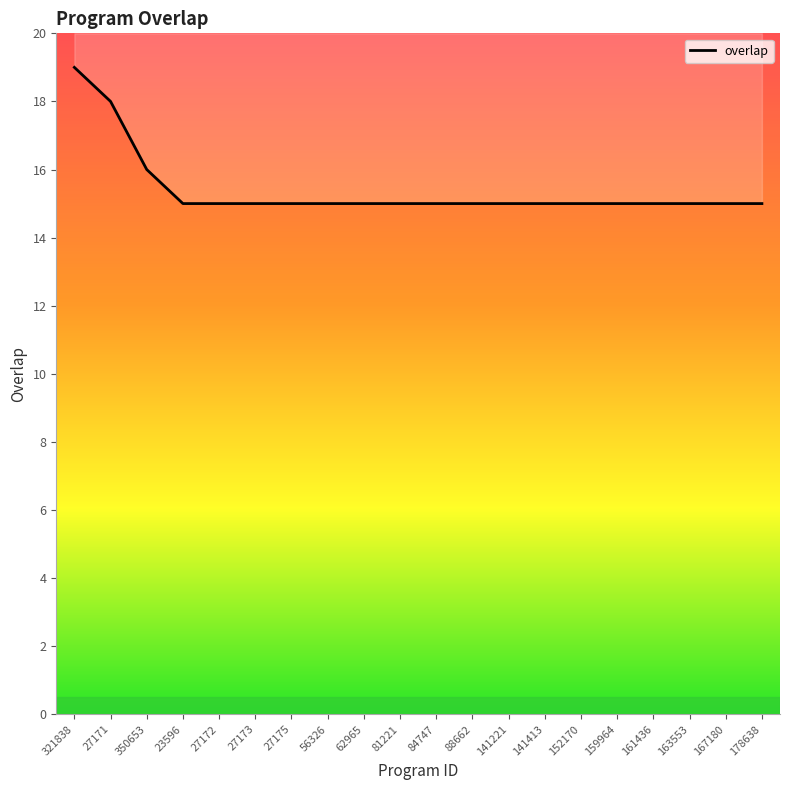

What is the label of the 2nd point from the left?

27171